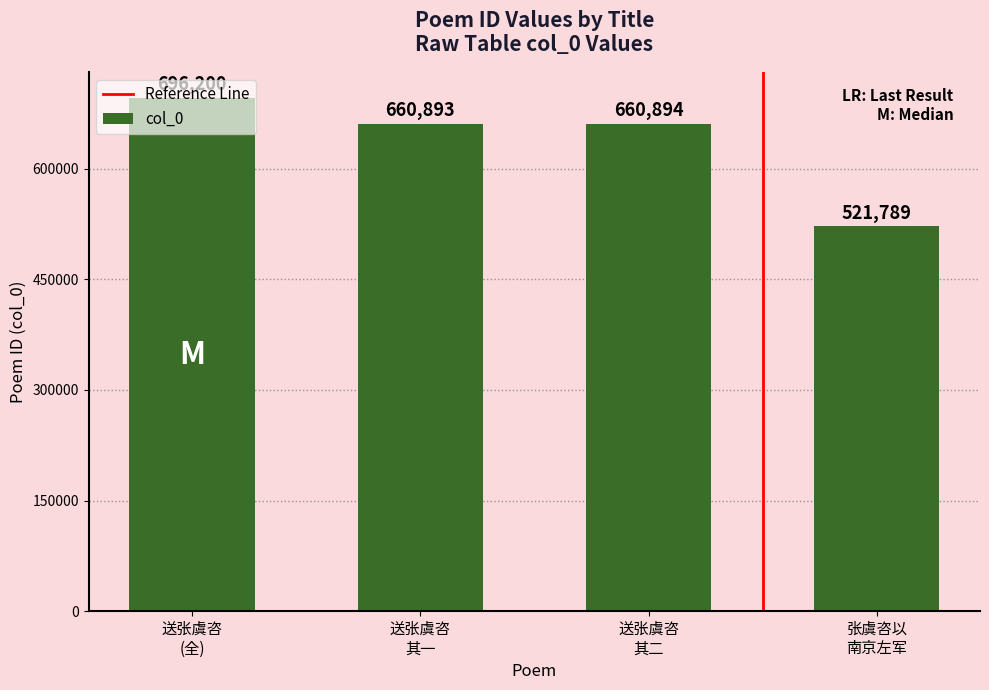

Reading left to right, transcribe all the data shown in this chart.

696200	660893	660894	521789